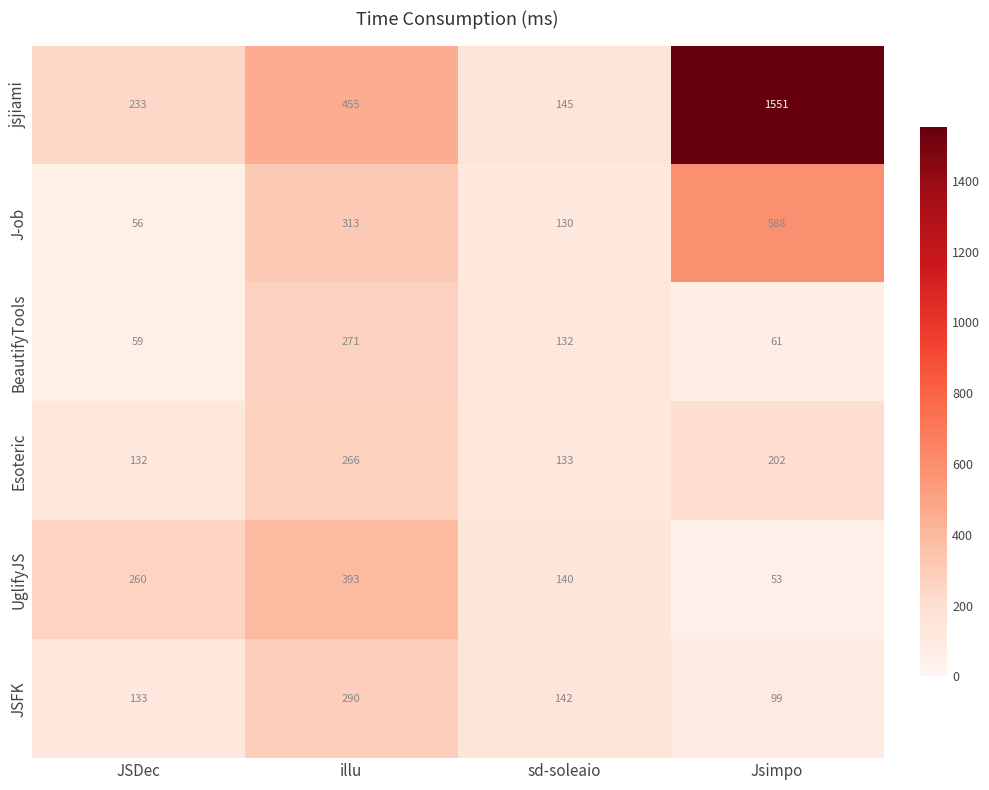

What is the lowest value of the J-ob series?

56